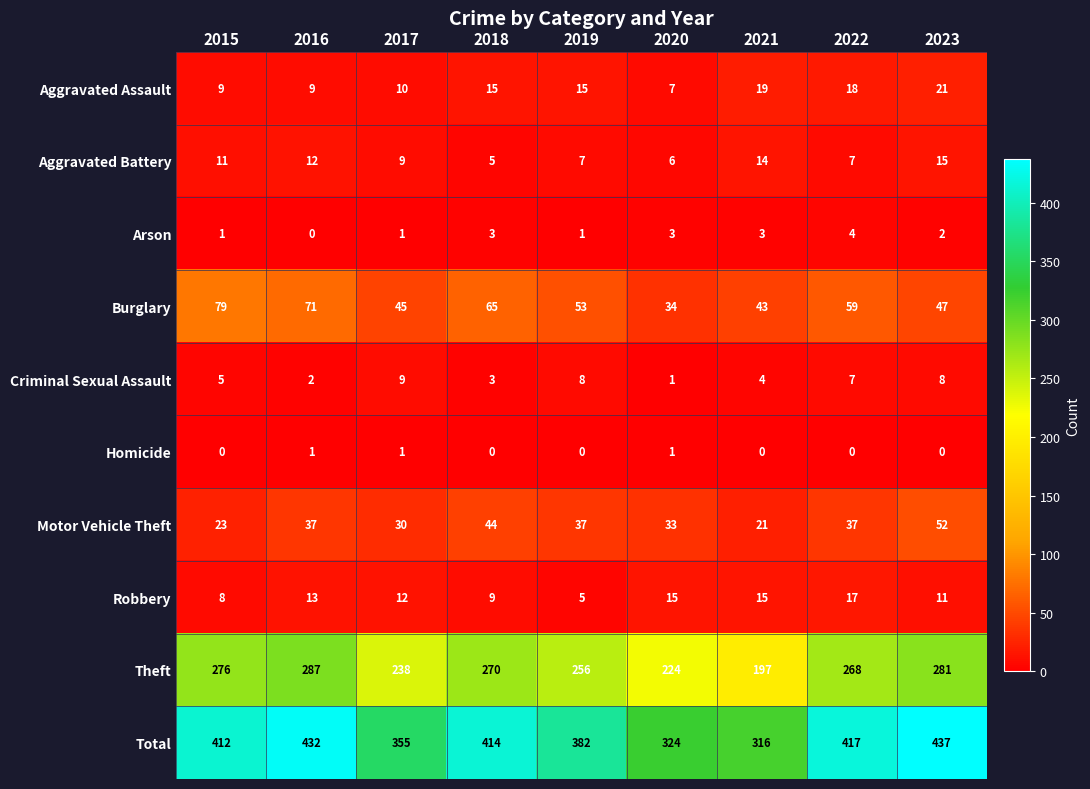

What is the average value of the Theft series?

255